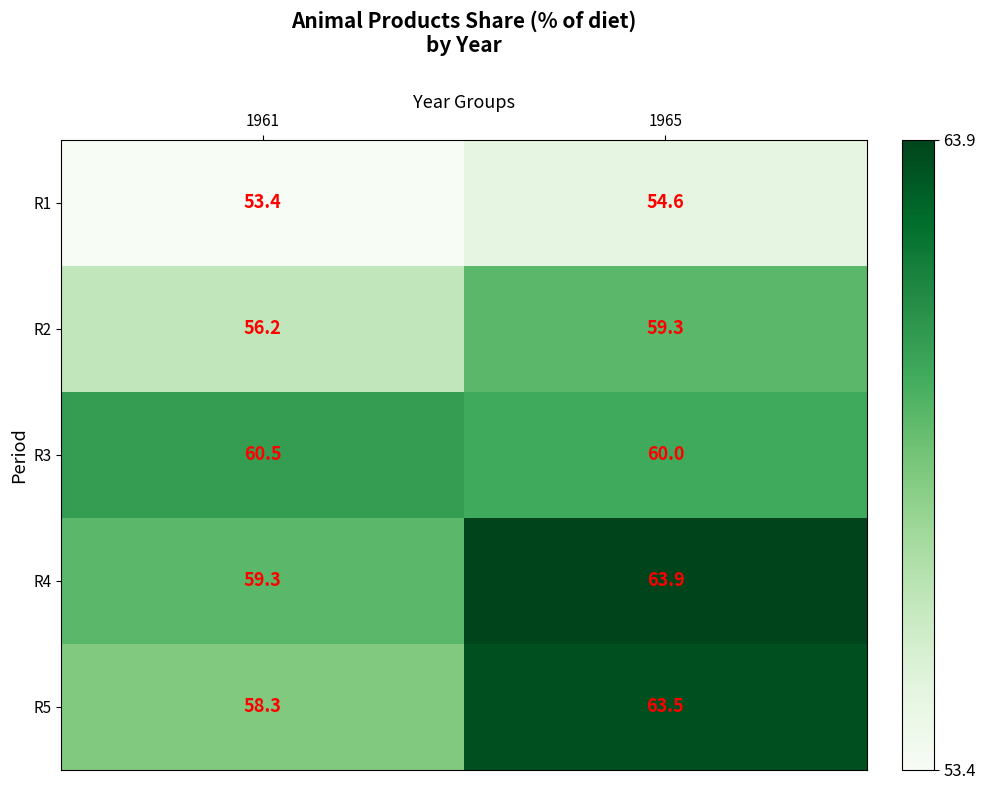

Where is R3 nearest to the value 60?

1965